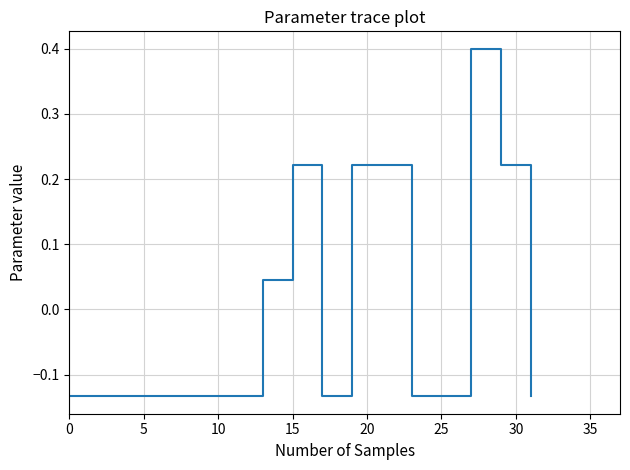

What is the difference between the maximum and minimum values?

0.5